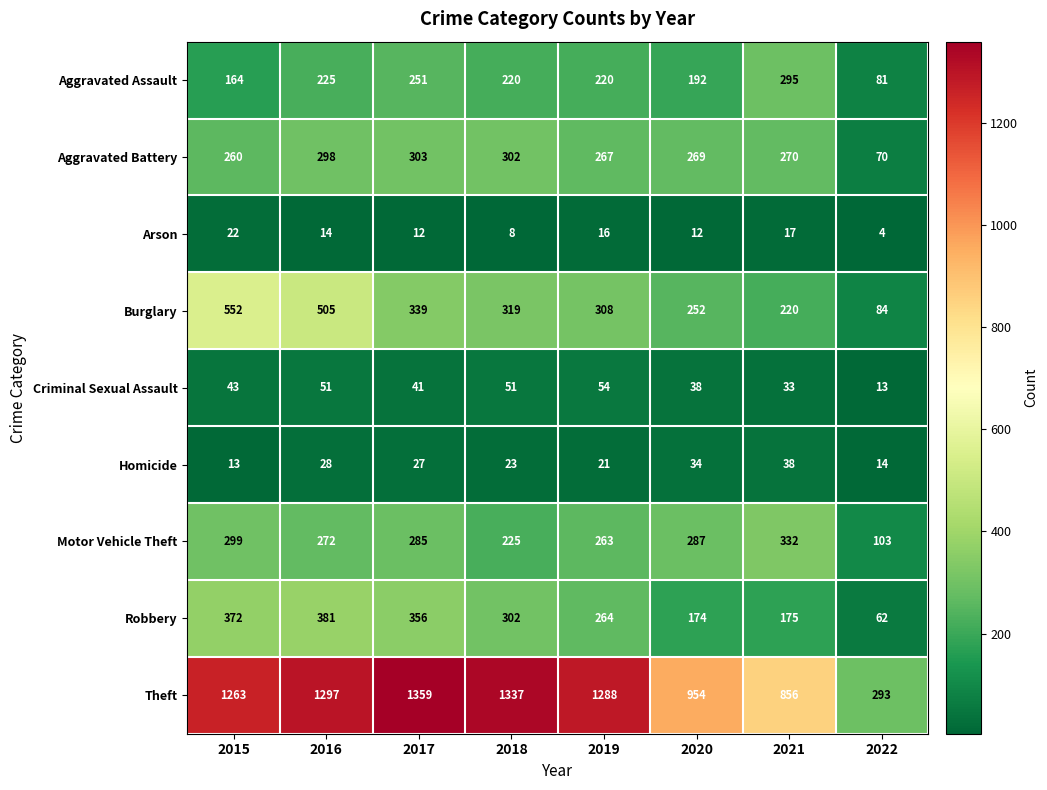

List the series in order of their peak value, lowest first.

Arson, Homicide, Criminal Sexual Assault, Aggravated Assault, Aggravated Battery, Motor Vehicle Theft, Robbery, Burglary, Theft